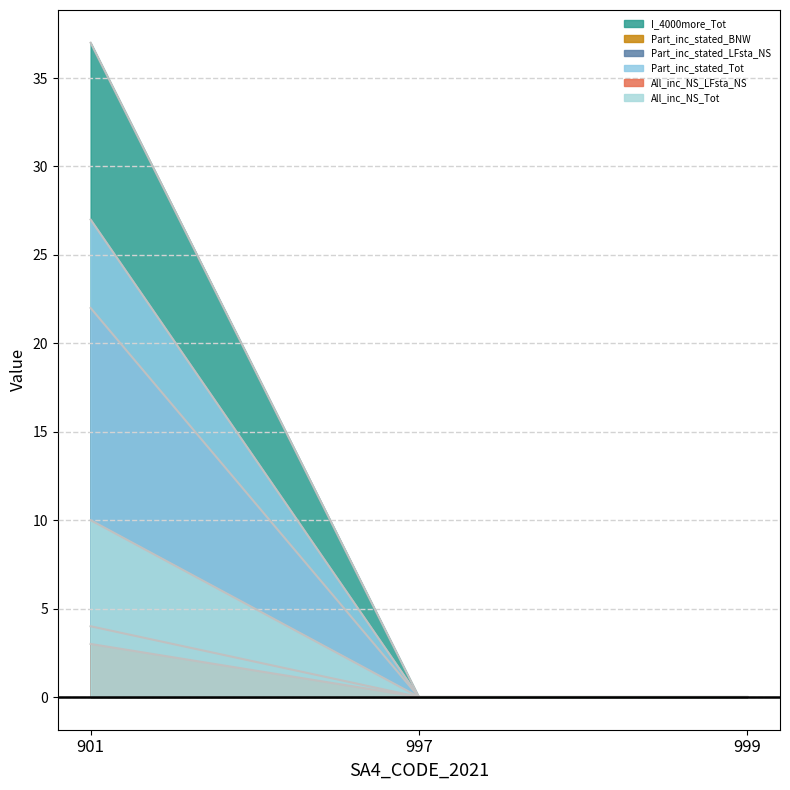

At which label is Part_inc_stated_LFsta_NS closest to 11?

901